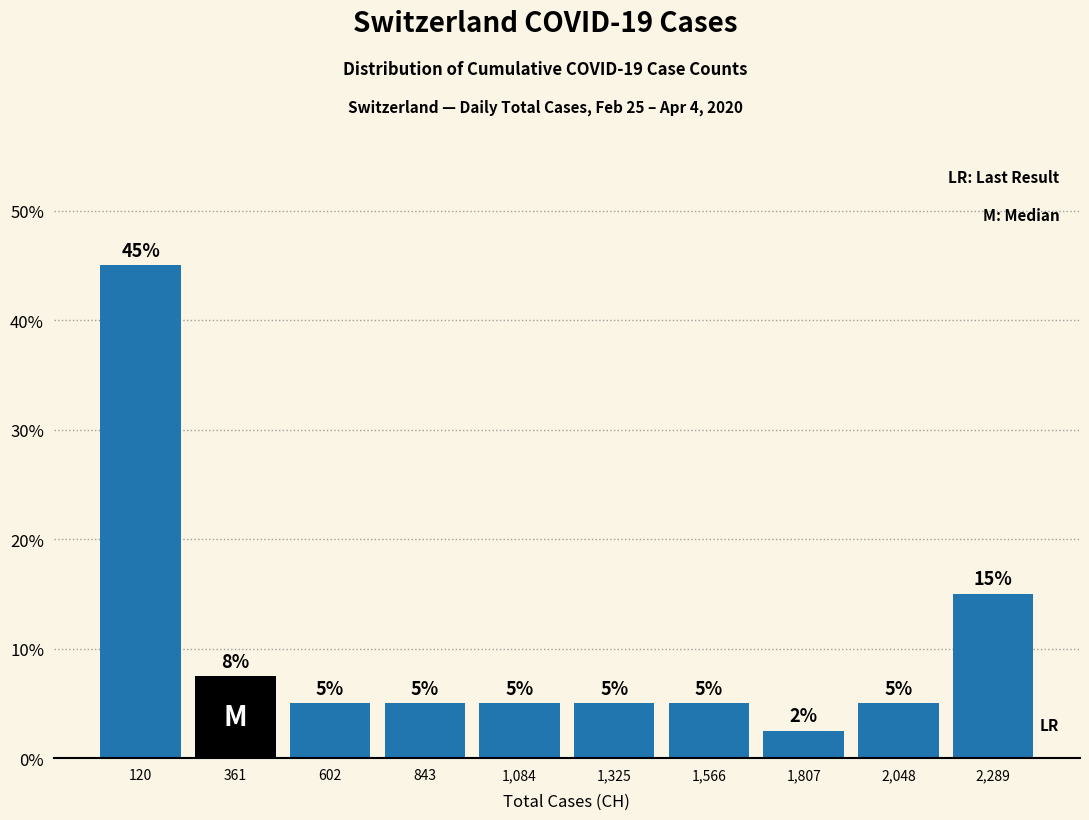

Over which range of the x-axis is the bar tallest?

0 to 250